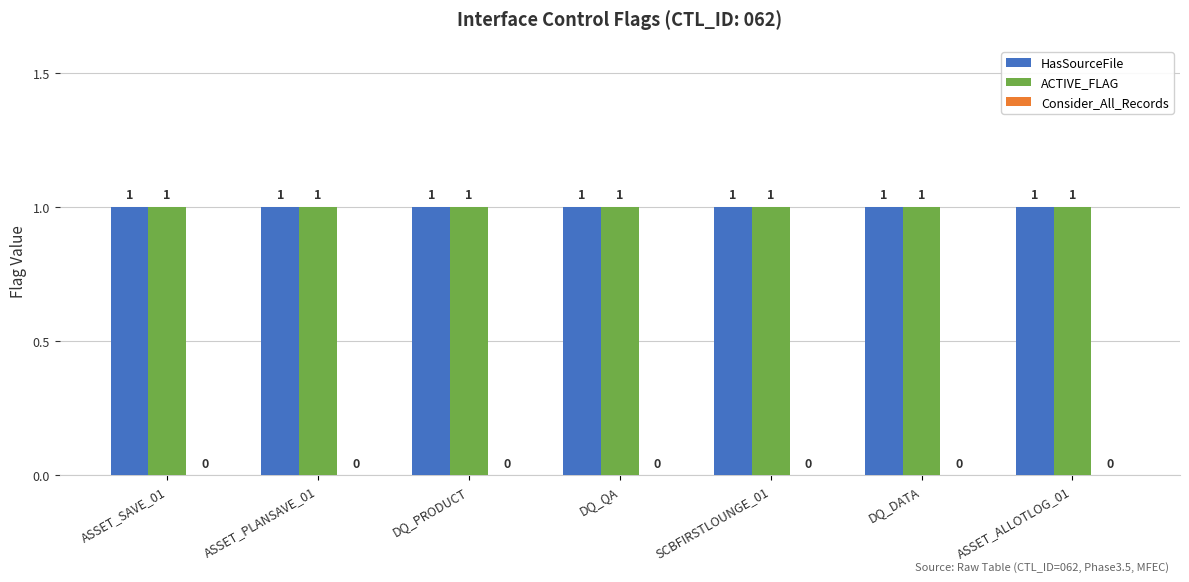

What is the sum of all ACTIVE_FLAG values?

7